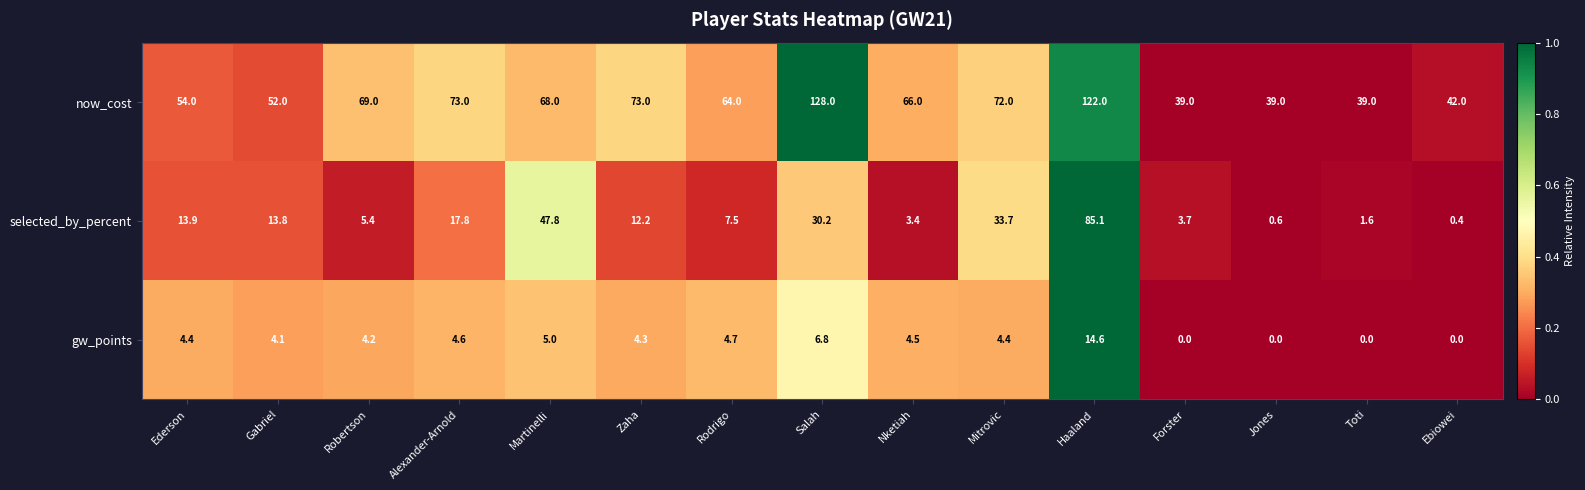

What is the minimum value for selected_by_percent?

0.4